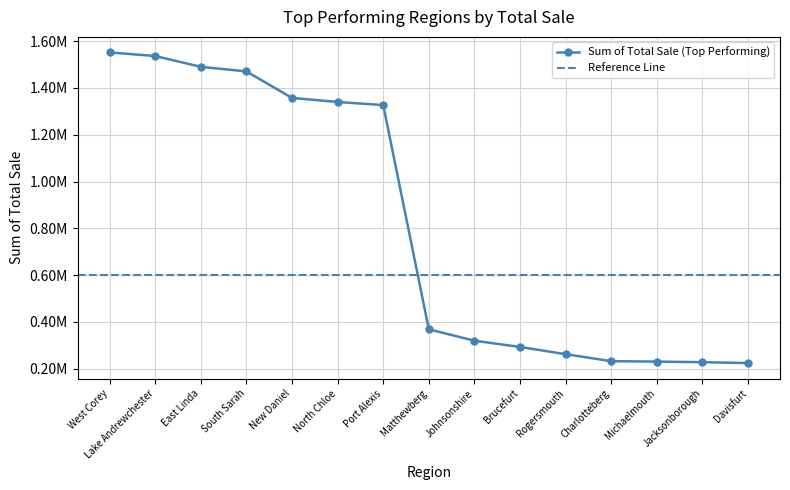

Approximately how many times larger is the value at Davisfurt compared to Lake Andrewchester?

0.1